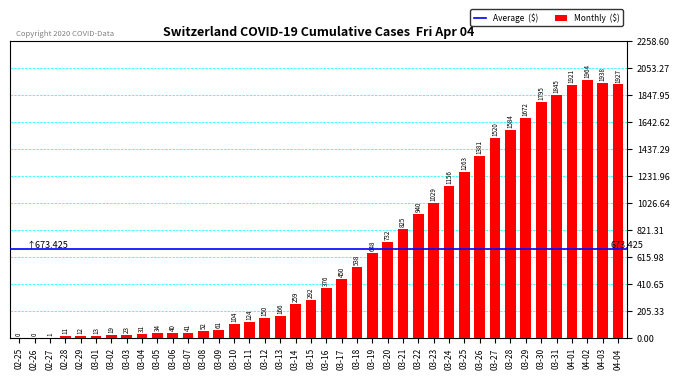

What is the change in value from 03-27 to 03-31?

+325